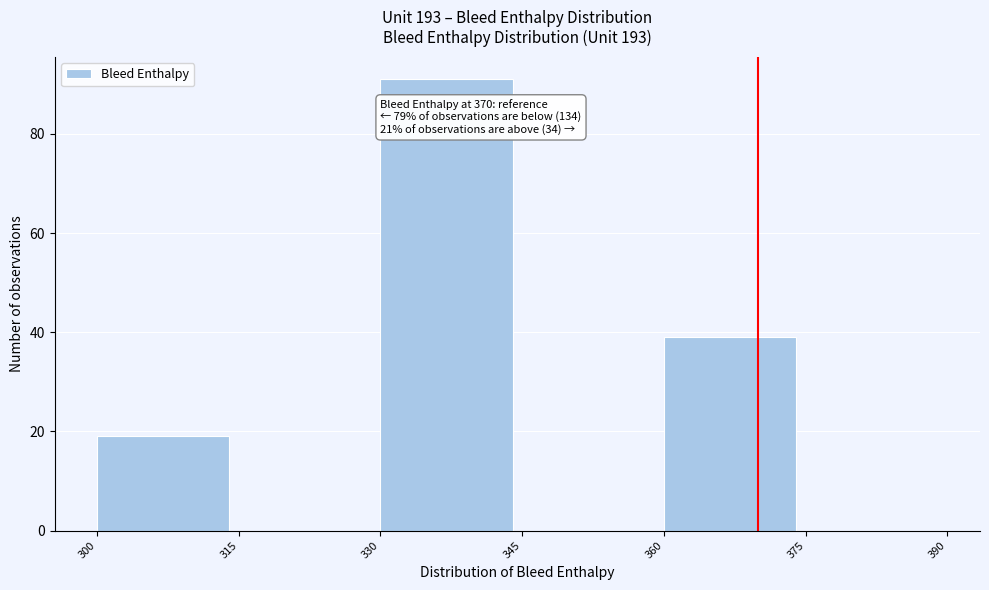

Which range on the x-axis has the tallest bar?

330 to 345